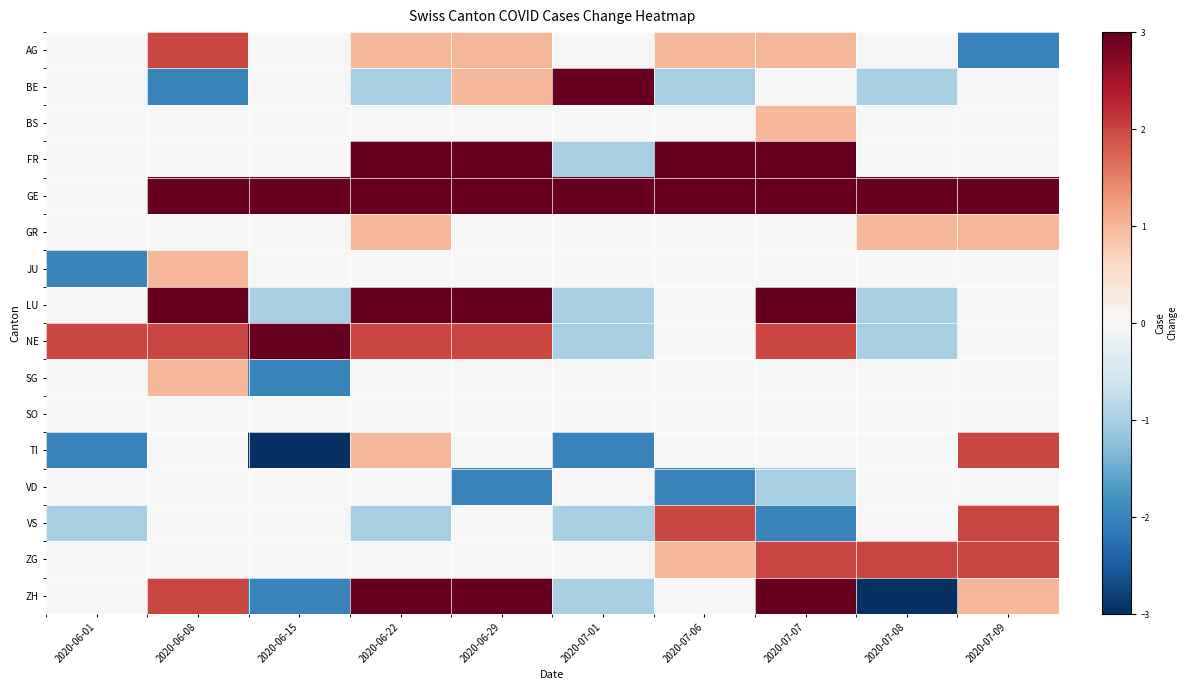

Reading right to left, what are all the values shown in this chart?

AG: 2020-07-09=-2	2020-07-08=0	2020-07-07=1	2020-07-06=1	2020-07-01=0	2020-06-29=1	2020-06-22=1	2020-06-15=0	2020-06-08=2	2020-06-01=0
BE: 2020-07-09=0	2020-07-08=-1	2020-07-07=0	2020-07-06=-1	2020-07-01=5	2020-06-29=1	2020-06-22=-1	2020-06-15=0	2020-06-08=-2	2020-06-01=0
BS: 2020-07-09=0	2020-07-08=0	2020-07-07=1	2020-07-06=0	2020-07-01=0	2020-06-29=0	2020-06-22=0	2020-06-15=0	2020-06-08=0	2020-06-01=0
FR: 2020-07-09=0	2020-07-08=0	2020-07-07=3	2020-07-06=3	2020-07-01=-1	2020-06-29=4	2020-06-22=3	2020-06-15=0	2020-06-08=0	2020-06-01=0
GE: 2020-07-09=4	2020-07-08=6	2020-07-07=7	2020-07-06=6	2020-07-01=8	2020-06-29=6	2020-06-22=8	2020-06-15=6	2020-06-08=7	2020-06-01=0
GR: 2020-07-09=1	2020-07-08=1	2020-07-07=0	2020-07-06=0	2020-07-01=0	2020-06-29=0	2020-06-22=1	2020-06-15=0	2020-06-08=0	2020-06-01=0
JU: 2020-07-09=0	2020-07-08=0	2020-07-07=0	2020-07-06=0	2020-07-01=0	2020-06-29=0	2020-06-22=0	2020-06-15=0	2020-06-08=1	2020-06-01=-2
LU: 2020-07-09=0	2020-07-08=-1	2020-07-07=6	2020-07-06=0	2020-07-01=-1	2020-06-29=5	2020-06-22=4	2020-06-15=-1	2020-06-08=3	2020-06-01=0
NE: 2020-07-09=0	2020-07-08=-1	2020-07-07=2	2020-07-06=0	2020-07-01=-1	2020-06-29=2	2020-06-22=2	2020-06-15=3	2020-06-08=2	2020-06-01=2
SG: 2020-07-09=0	2020-07-08=0	2020-07-07=0	2020-07-06=0	2020-07-01=0	2020-06-29=0	2020-06-22=0	2020-06-15=-2	2020-06-08=1	2020-06-01=0
SO: 2020-07-09=0	2020-07-08=0	2020-07-07=0	2020-07-06=0	2020-07-01=0	2020-06-29=0	2020-06-22=0	2020-06-15=0	2020-06-08=0	2020-06-01=0
TI: 2020-07-09=2	2020-07-08=0	2020-07-07=0	2020-07-06=0	2020-07-01=-2	2020-06-29=0	2020-06-22=1	2020-06-15=-4	2020-06-08=0	2020-06-01=-2
VD: 2020-07-09=0	2020-07-08=0	2020-07-07=-1	2020-07-06=-2	2020-07-01=0	2020-06-29=-2	2020-06-22=0	2020-06-15=0	2020-06-08=0	2020-06-01=0
VS: 2020-07-09=2	2020-07-08=0	2020-07-07=-2	2020-07-06=2	2020-07-01=-1	2020-06-29=0	2020-06-22=-1	2020-06-15=0	2020-06-08=0	2020-06-01=-1
ZG: 2020-07-09=2	2020-07-08=2	2020-07-07=2	2020-07-06=1	2020-07-01=0	2020-06-29=0	2020-06-22=0	2020-06-15=0	2020-06-08=0	2020-06-01=0
ZH: 2020-07-09=1	2020-07-08=-9	2020-07-07=3	2020-07-06=0	2020-07-01=-1	2020-06-29=10	2020-06-22=6	2020-06-15=-2	2020-06-08=2	2020-06-01=0